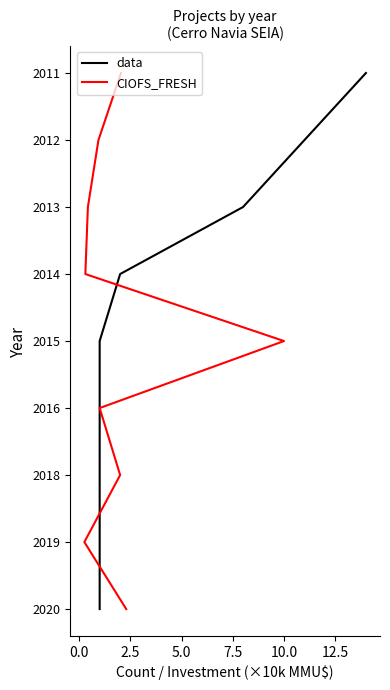

Is the value of data at 0.0 greater than the value of CIOFS_FRESH at 0.0?

No